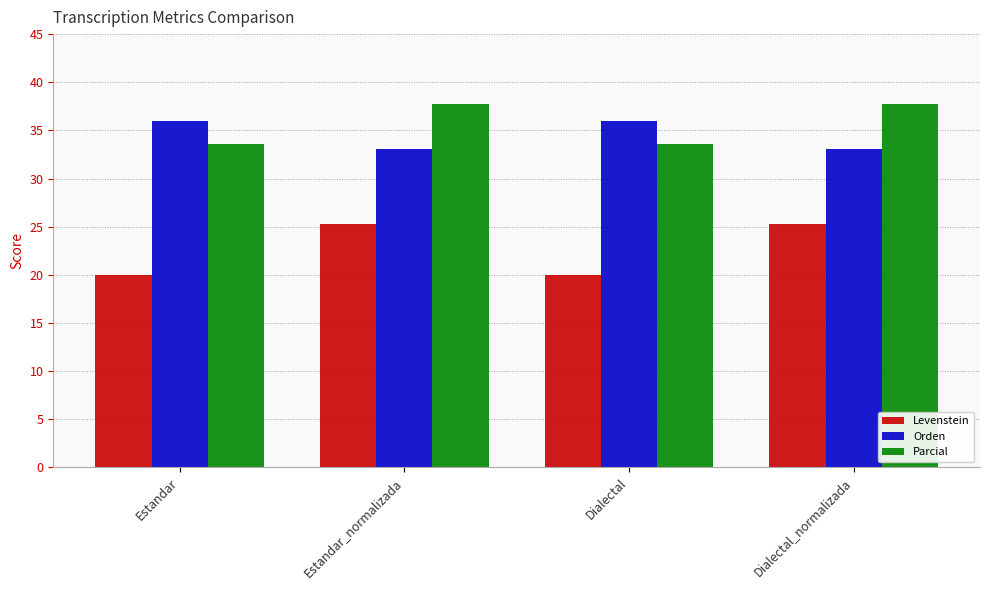

Reading left to right, list all the values displayed in this chart.

Levenstein: Estandar=20.0	Estandar_normalizada=25.3	Dialectal=20.0	Dialectal_normalizada=25.3
Orden: Estandar=35.9	Estandar_normalizada=33.1	Dialectal=35.9	Dialectal_normalizada=33.1
Parcial: Estandar=33.6	Estandar_normalizada=37.8	Dialectal=33.6	Dialectal_normalizada=37.8